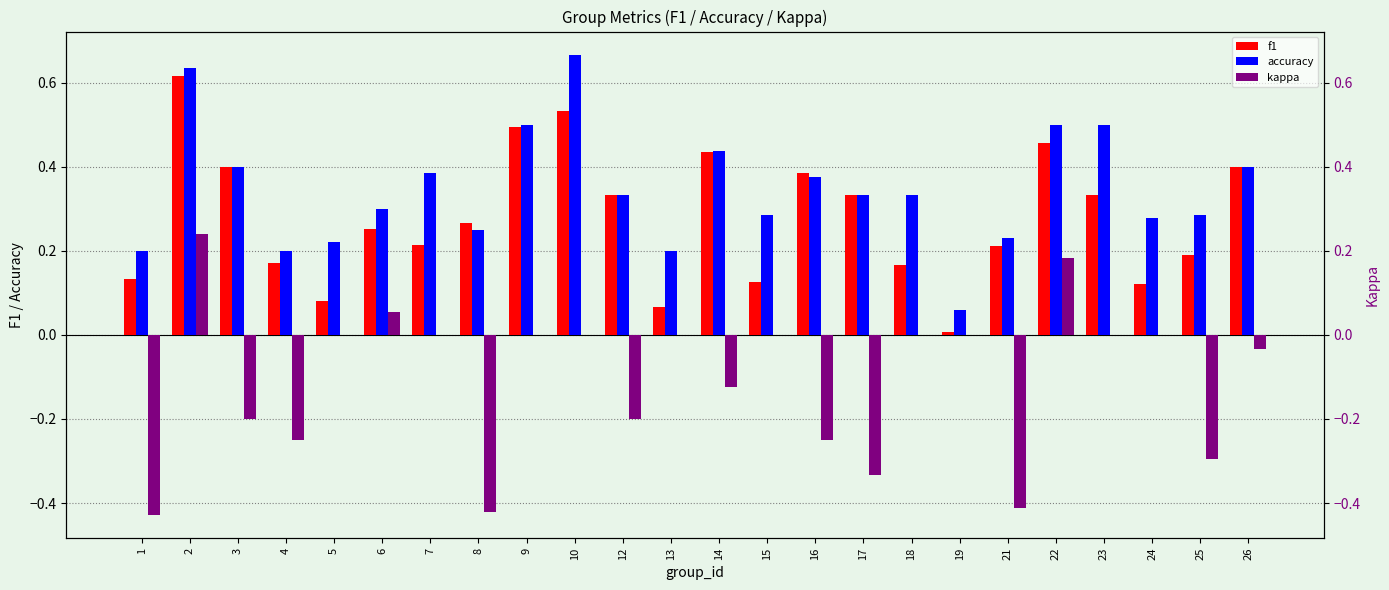

Which series changed the most between 18 and 23?

accuracy